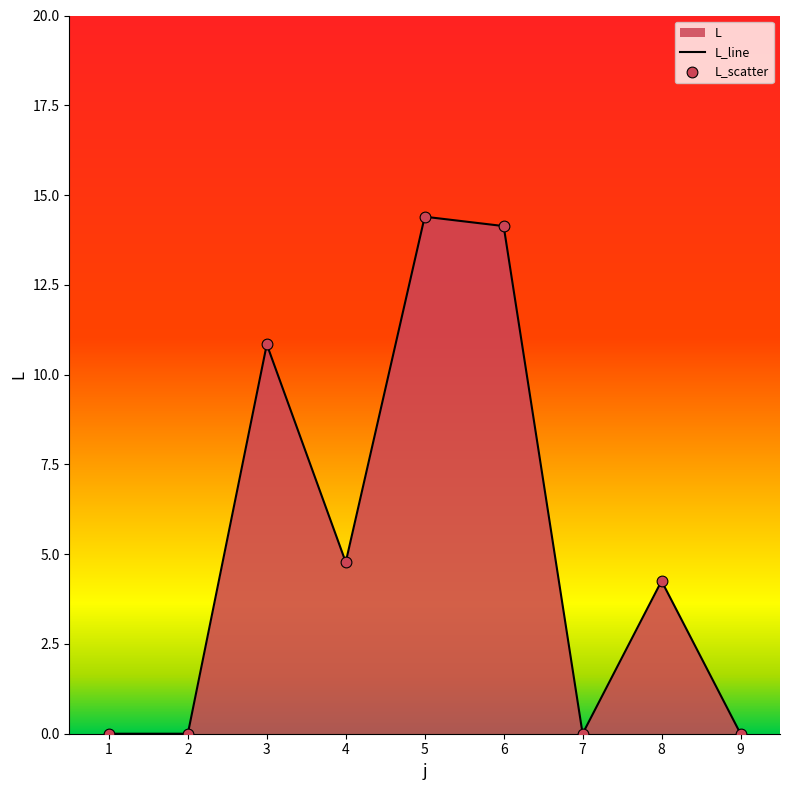

Between 3 and 8, which is larger?

3